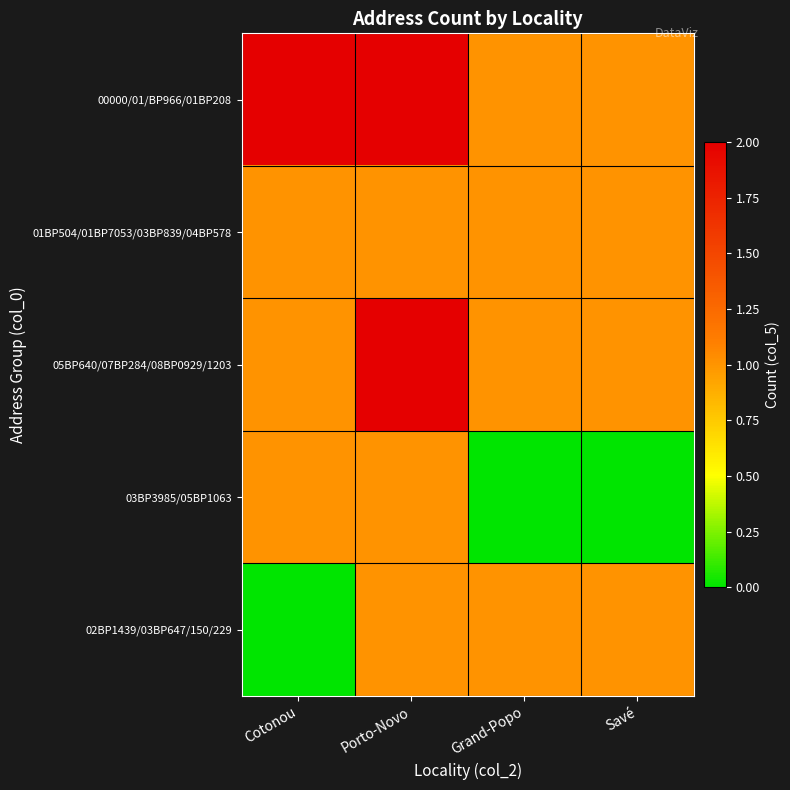

What is the greatest value displayed?

2